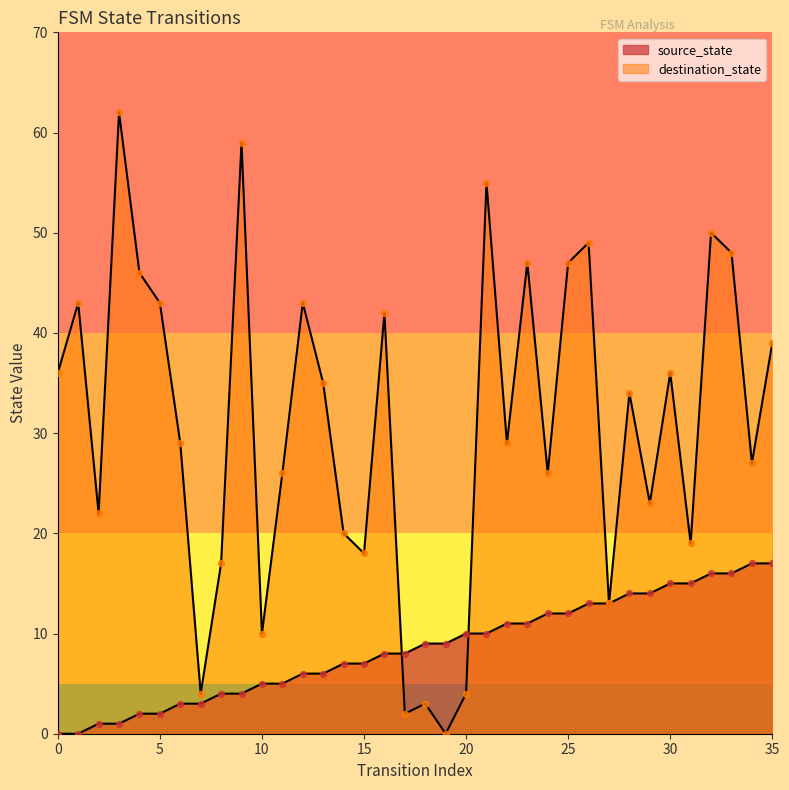

Which series has the largest total across all categories?

destination_state